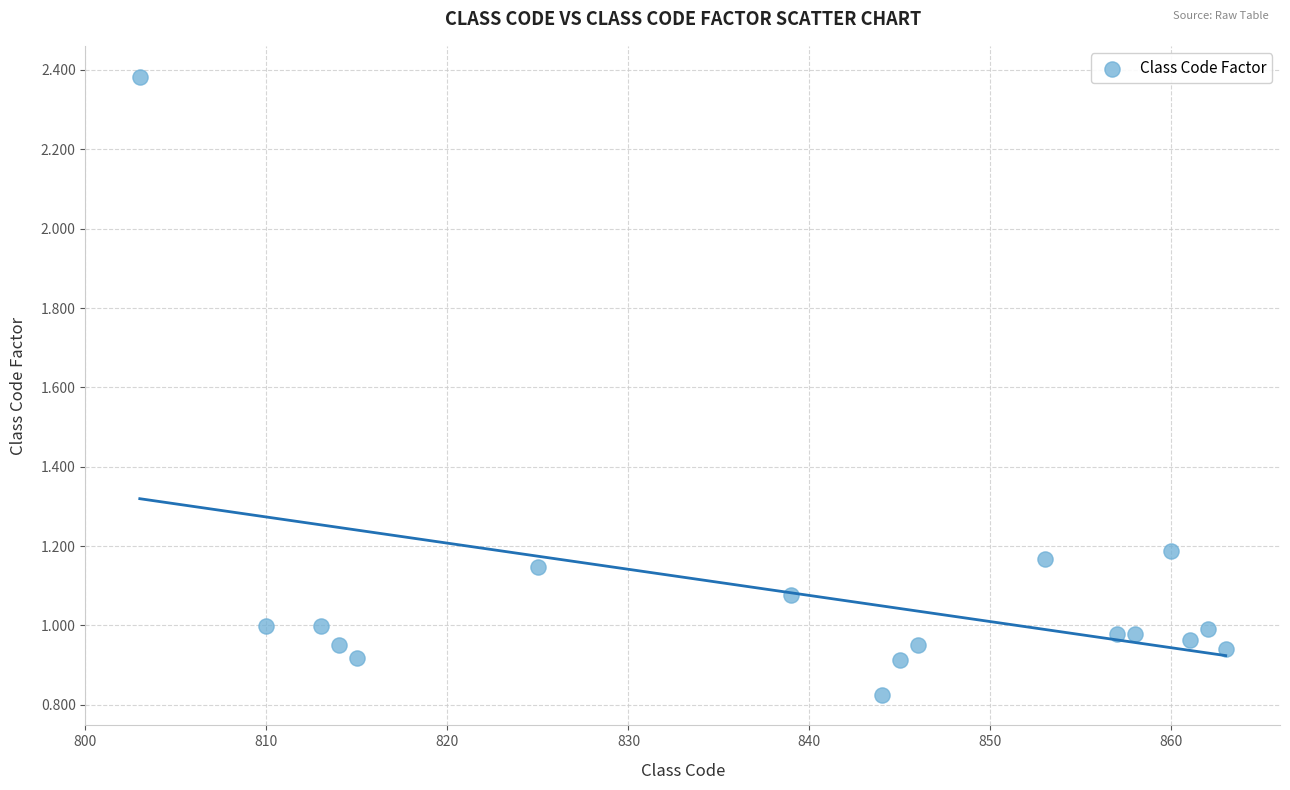

What is the range of X values (max minus min)?

60.0